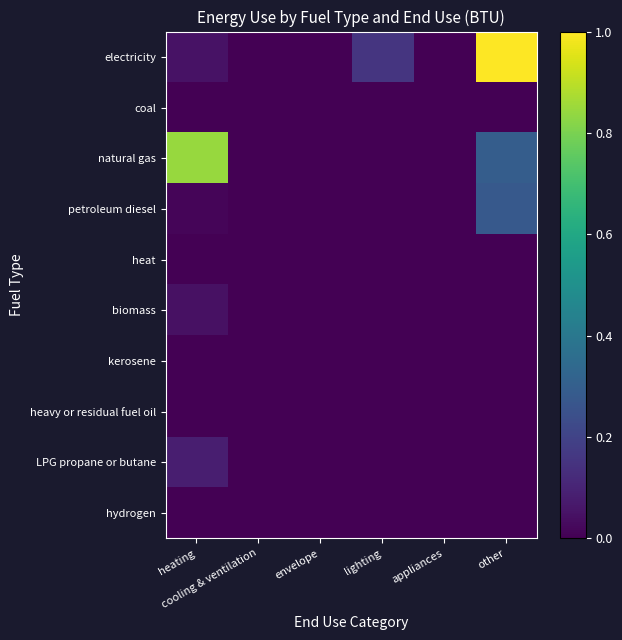

At which category does the chart reach its minimum across all series?

cooling & ventilation